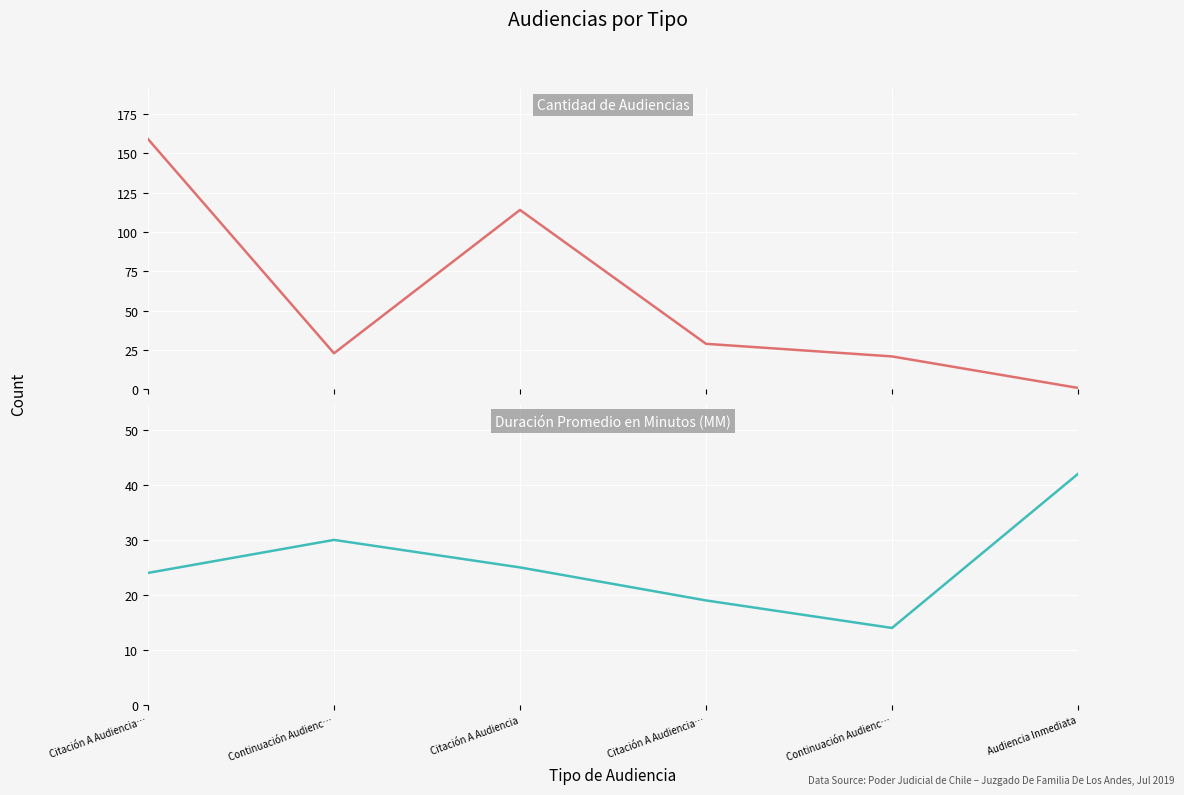

True or false: Cantidad de Audiencias and Duración Promedio en Minutos (MM) cross at least once.

True